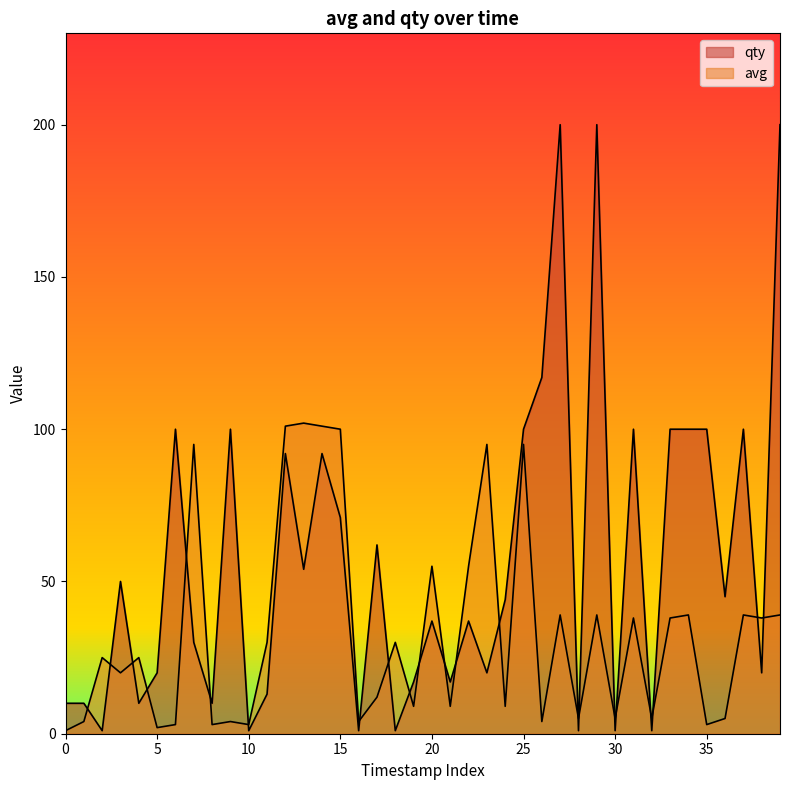

After their last crossing, which series has the higher values: qty or avg?

qty